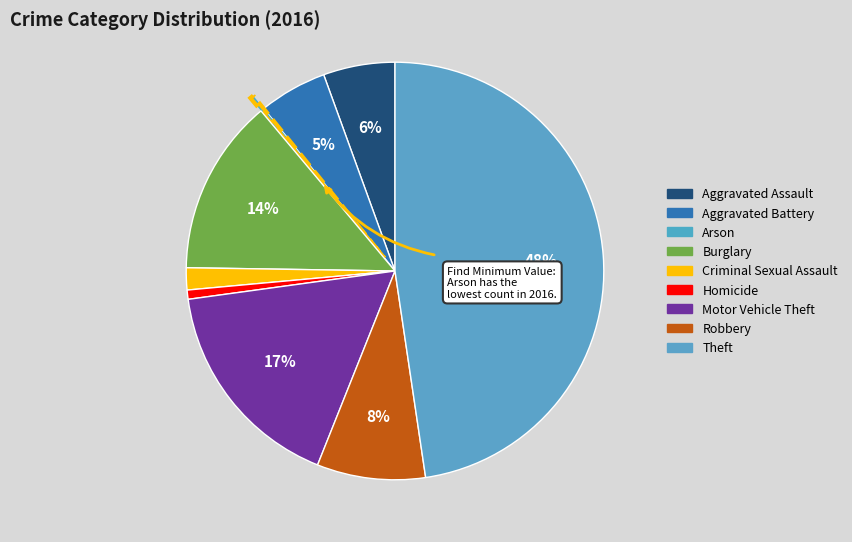

Which slice is the smallest?

Arson